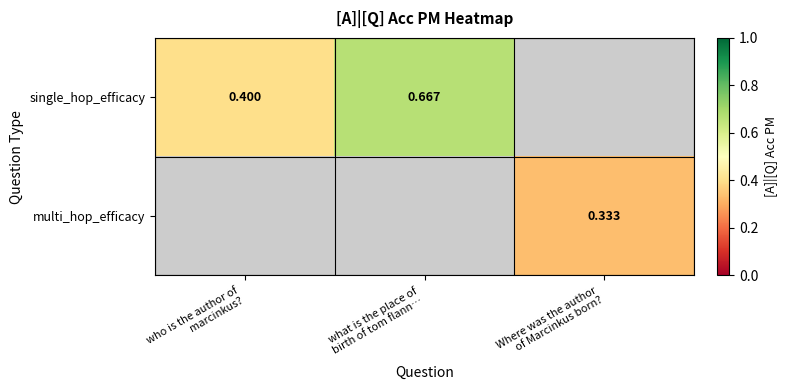

Which has a higher value, who is the author of
marcinkus? or what is the place of
birth of tom flann…?

what is the place of
birth of tom flann…